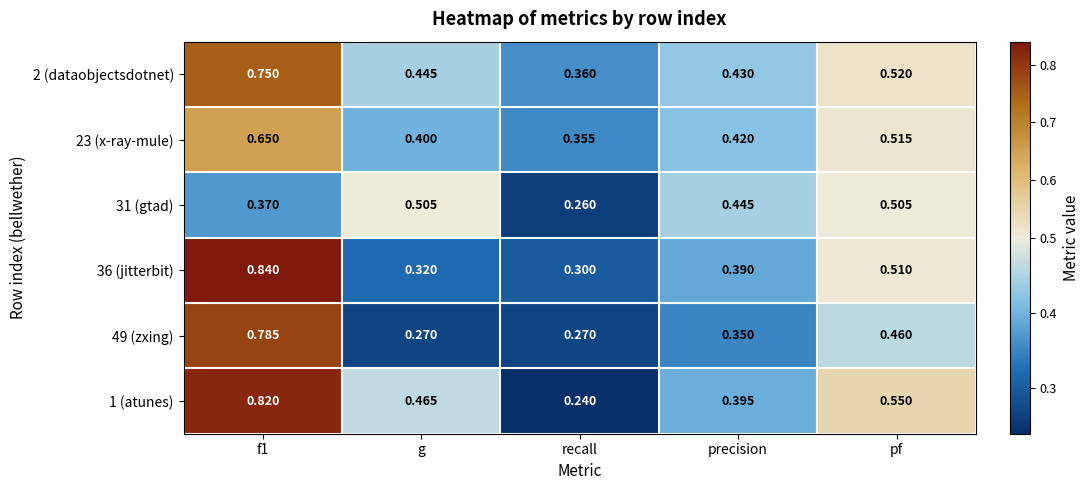

Which label corresponds to the smallest value in the chart?

recall